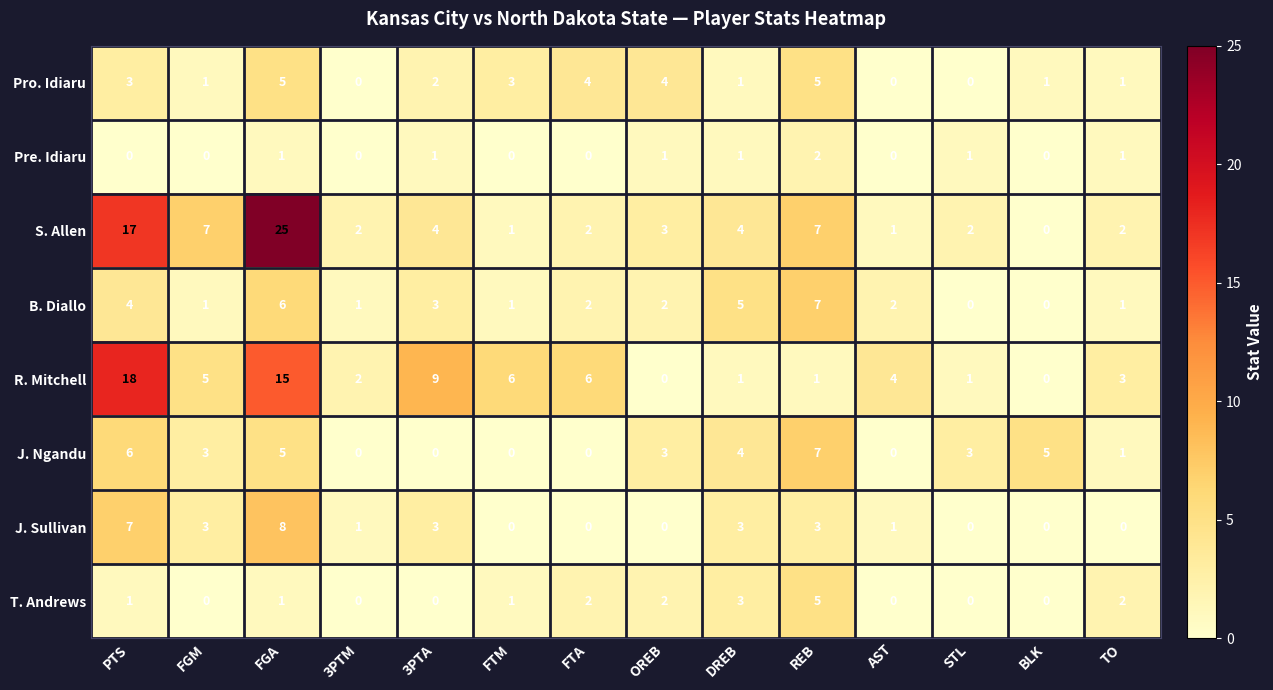

True or false: T. Andrews has a value of 0 at STL.

True